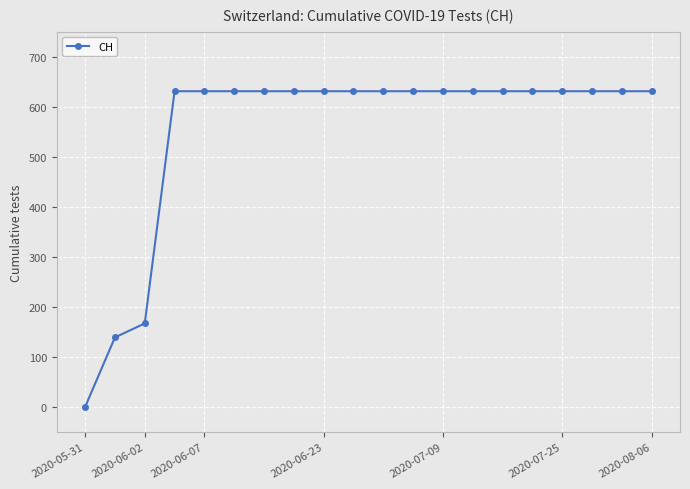

What is the greatest value displayed?

631